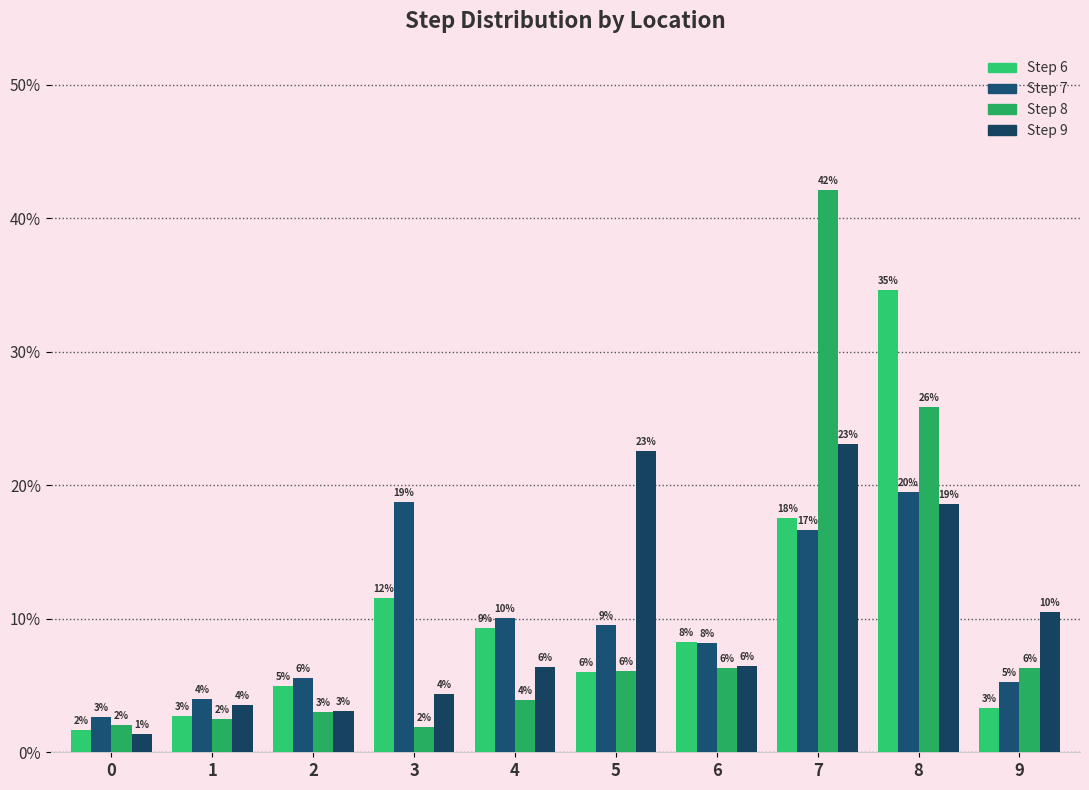

At which category does the chart reach its peak across all series?

7